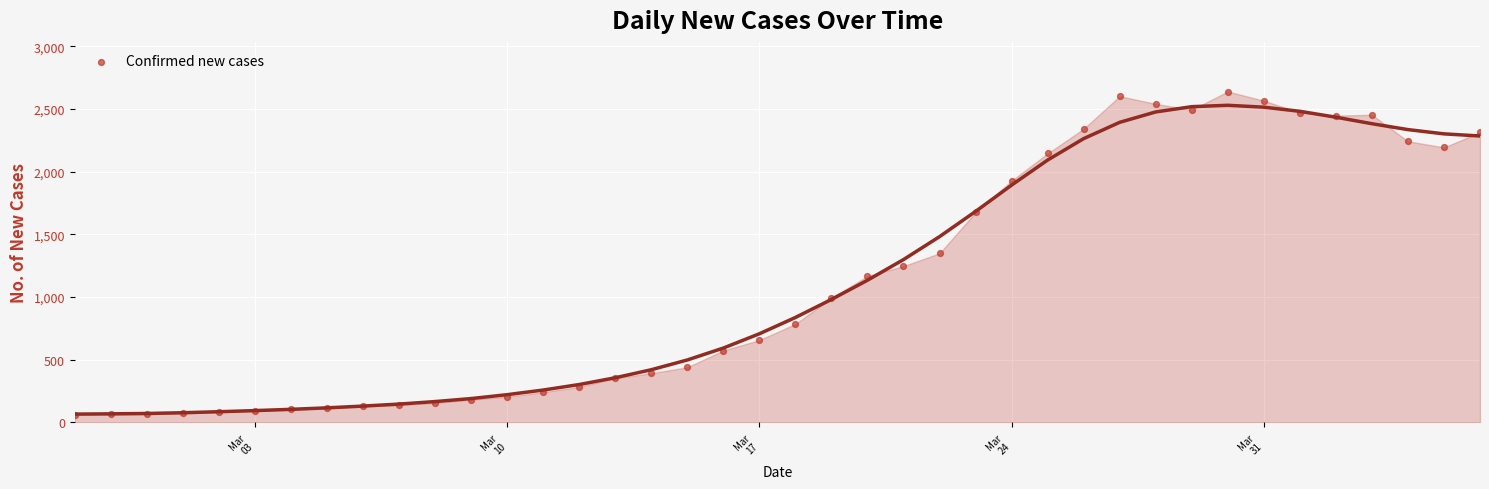

What is the range of X values (max minus min)?

39